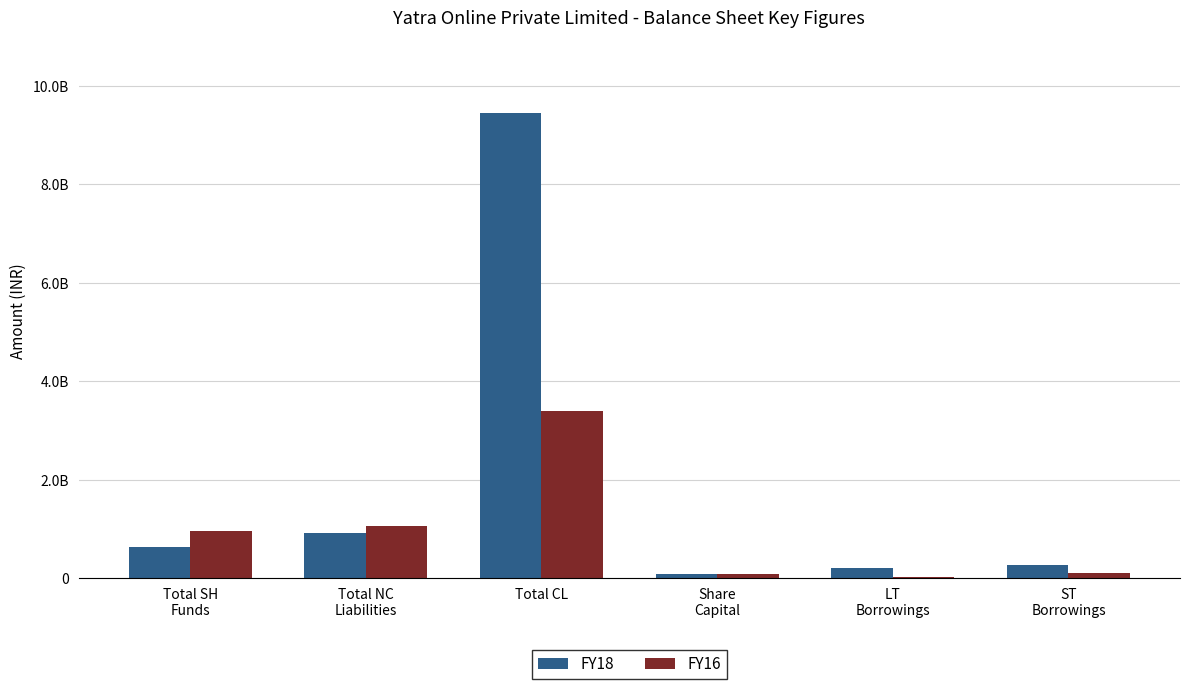

What is the average value of the FY18 series?

1921883333